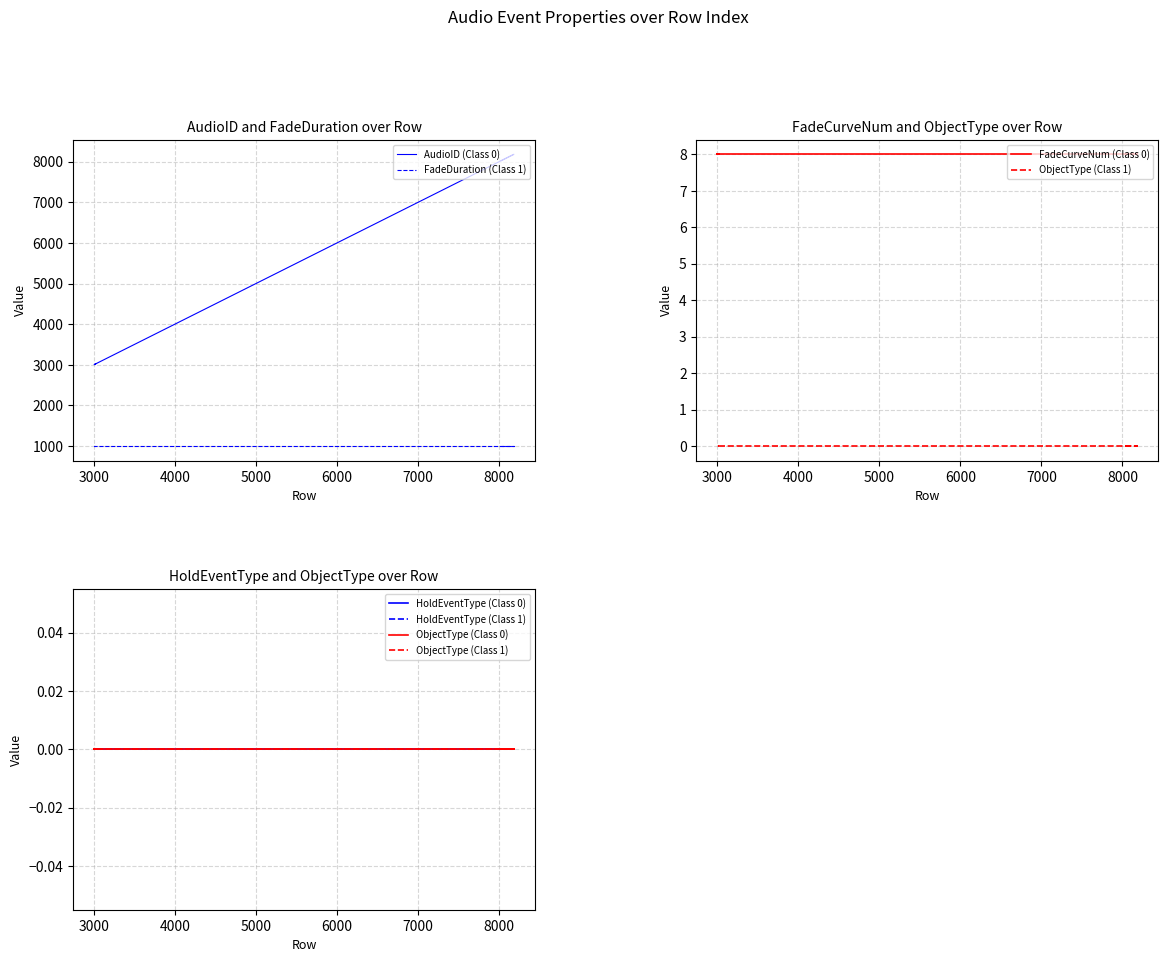

What is the total value across all series at 8135?

9143